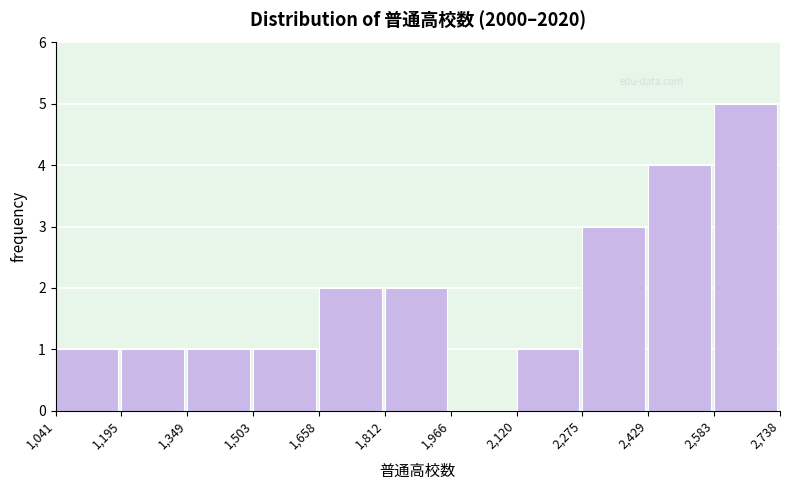

Reading left to right, transcribe this chart: for each bar, give the range it covers on the x-axis and its height. The values are not printed on the chart, so give them approximately, as read against the axis.

1,041 to 1,195: 1
1,195 to 1,349: 1
1,349 to 1,503: 1
1,503 to 1,658: 1
1,658 to 1,812: 2
1,812 to 1,966: 2
1,966 to 2,120: 0
2,120 to 2,275: 1
2,275 to 2,429: 3
2,429 to 2,583: 4
2,583 to 2,738: 5